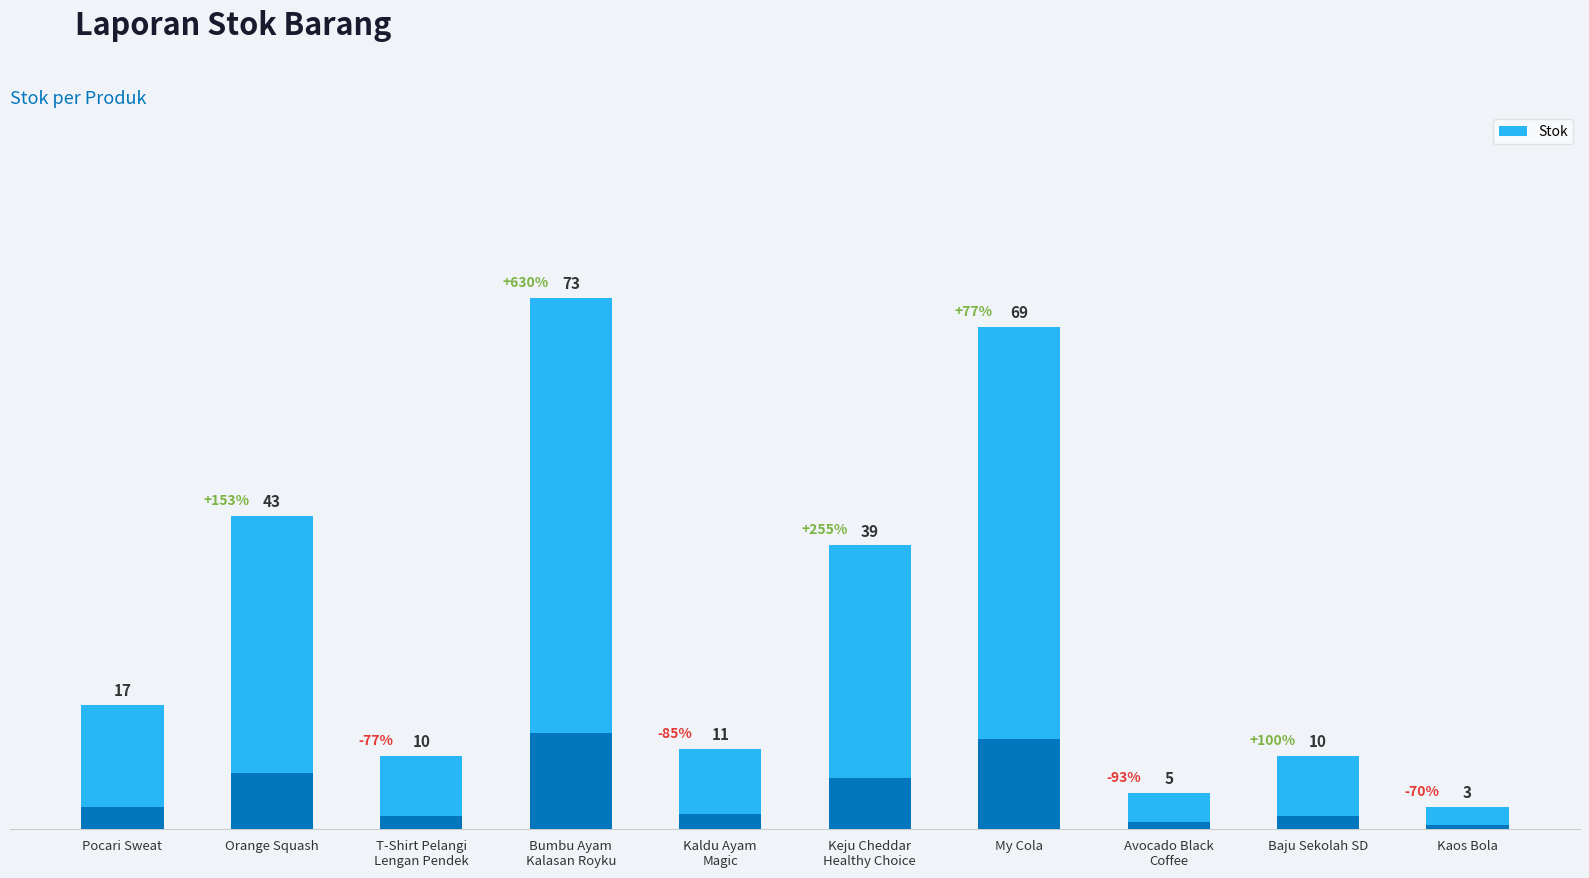

What is the label of the 9th bar from the left?

Baju Sekolah SD